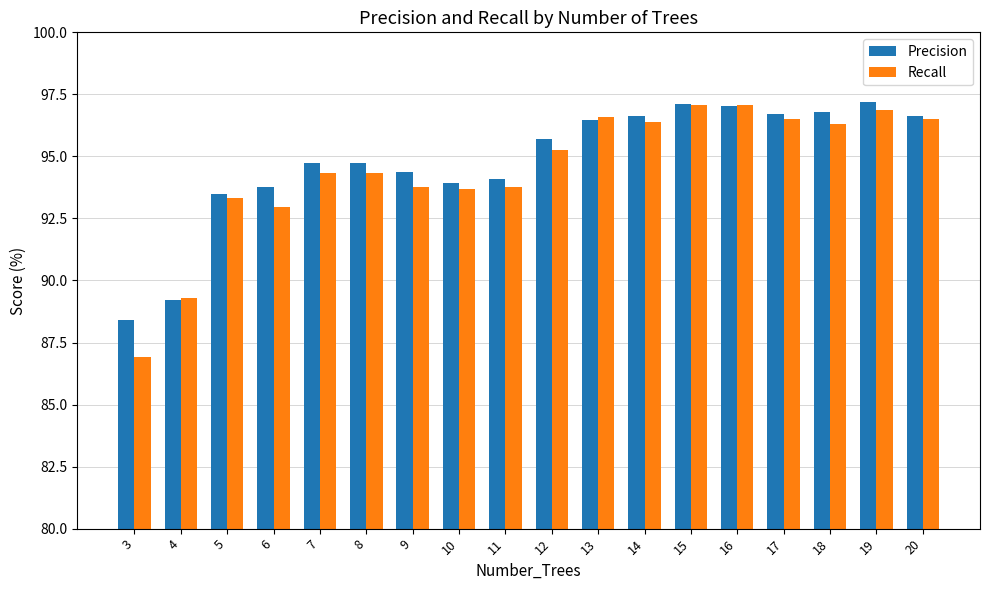

Is the value of Recall at 3 greater than the value of Precision at 7?

No